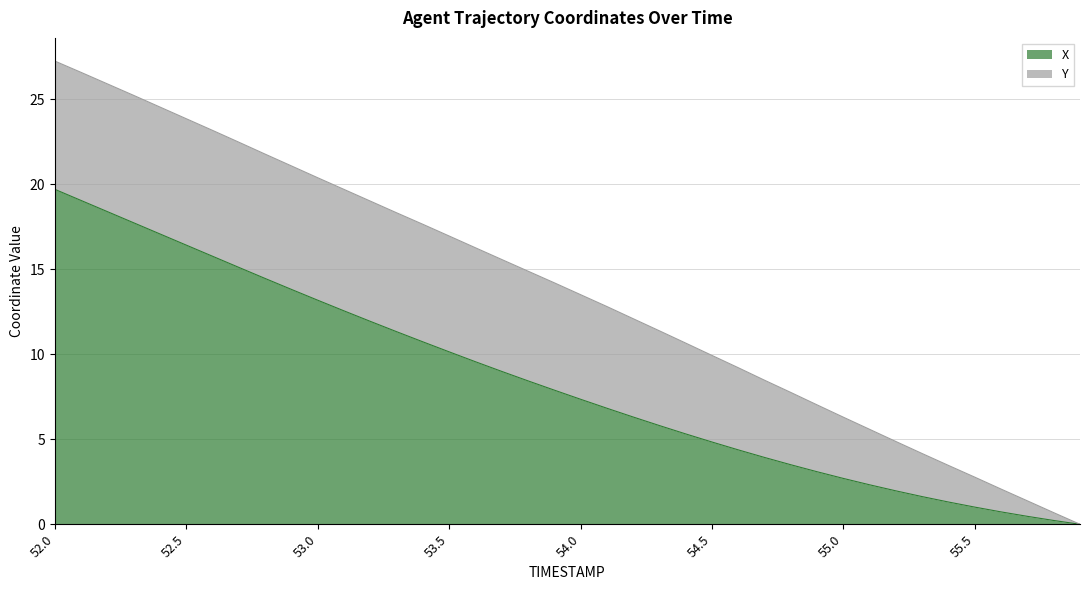

True or false: there are more than 0 points higher than both neighbors.

False